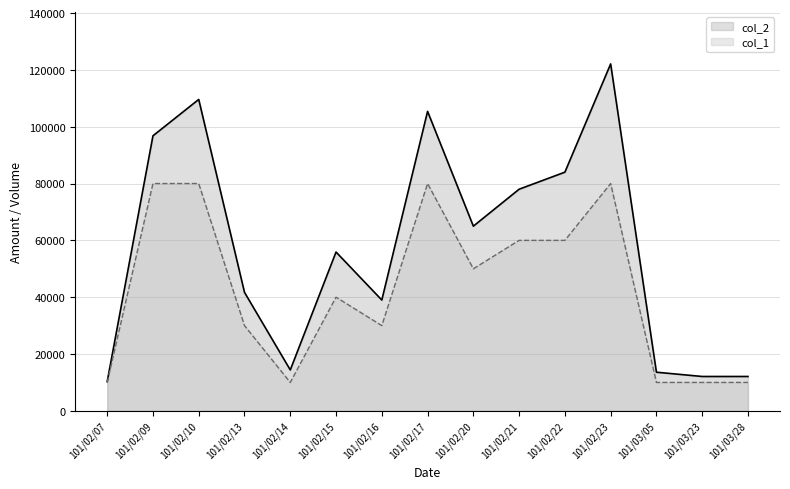

Which has a higher value, 101/02/10 or 101/02/17?

101/02/10